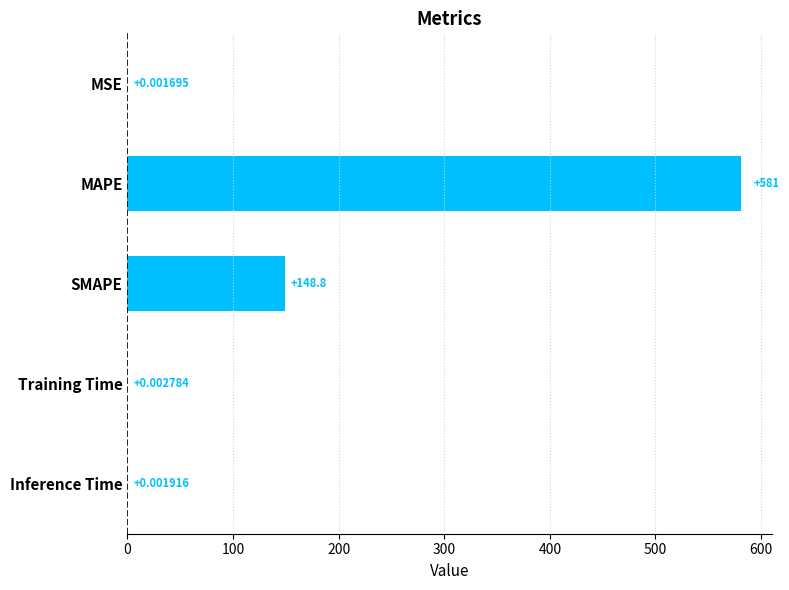

What is the sum of the values at MAPE and SMAPE?

729.7